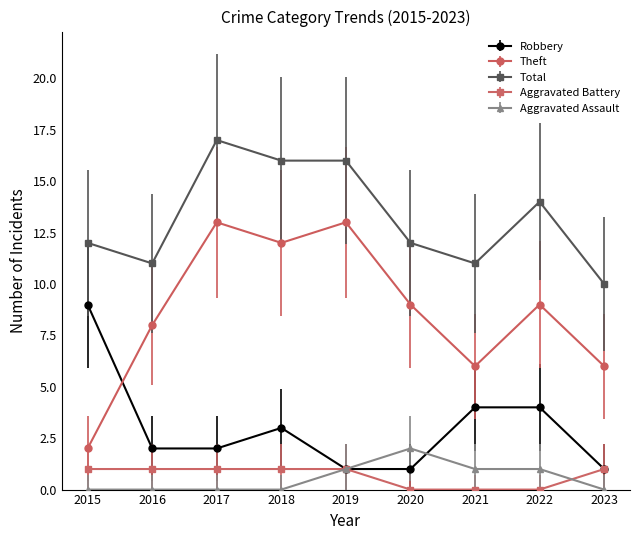

What are all the series names shown in the legend?

Robbery, Theft, Total, Aggravated Battery, Aggravated Assault